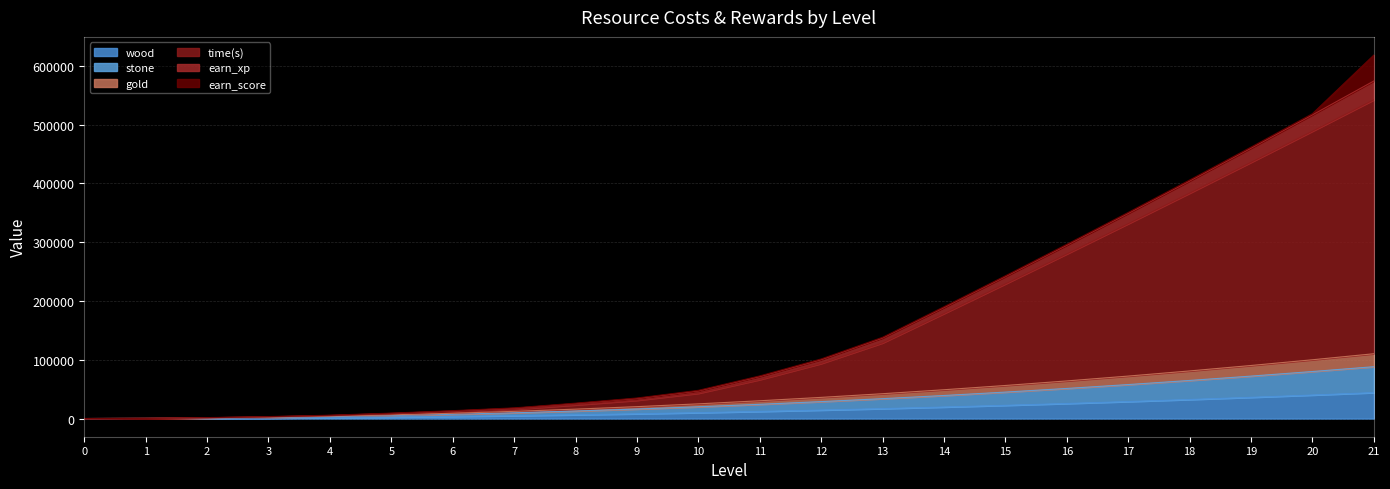

At which category is the sum across all series the highest?

21